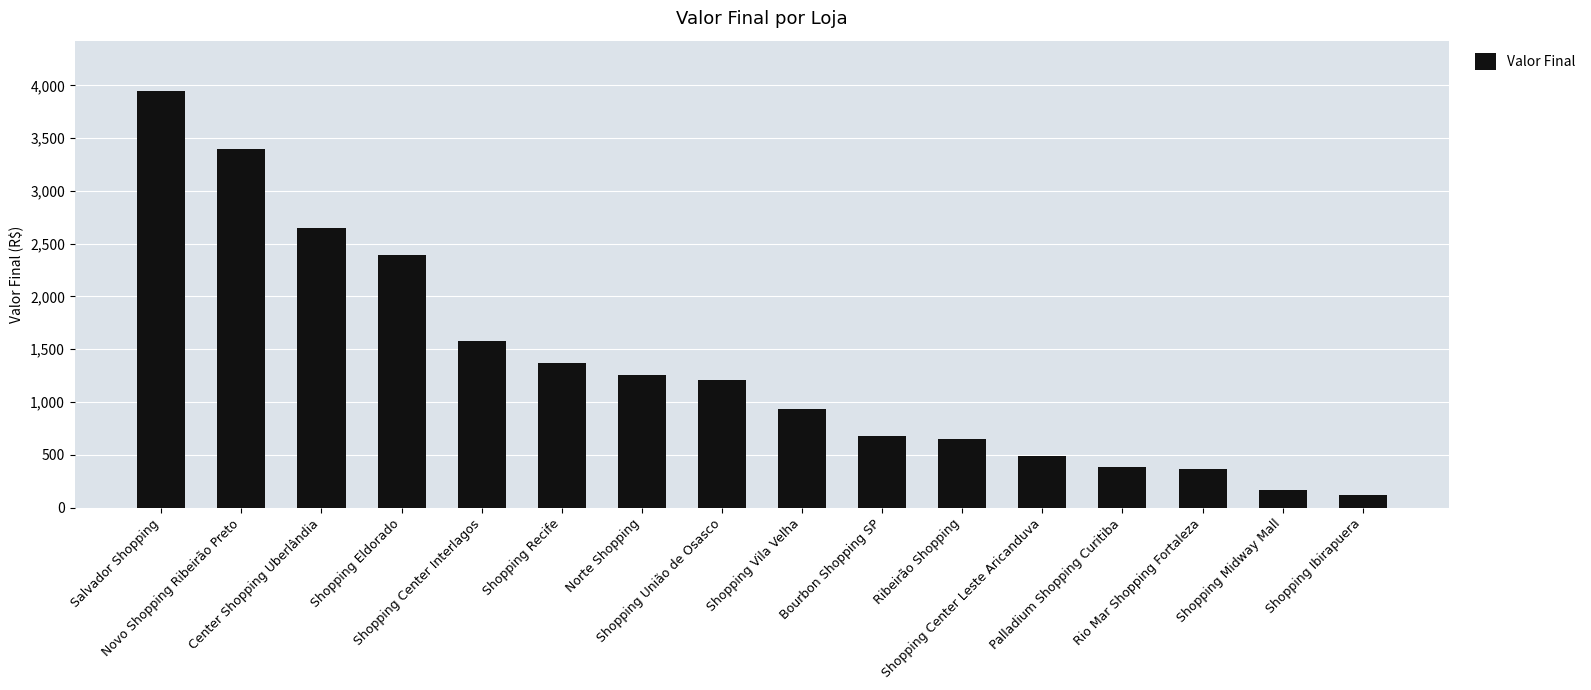

The chart shows a value of 676 at Bourbon Shopping SP. True or false?

True